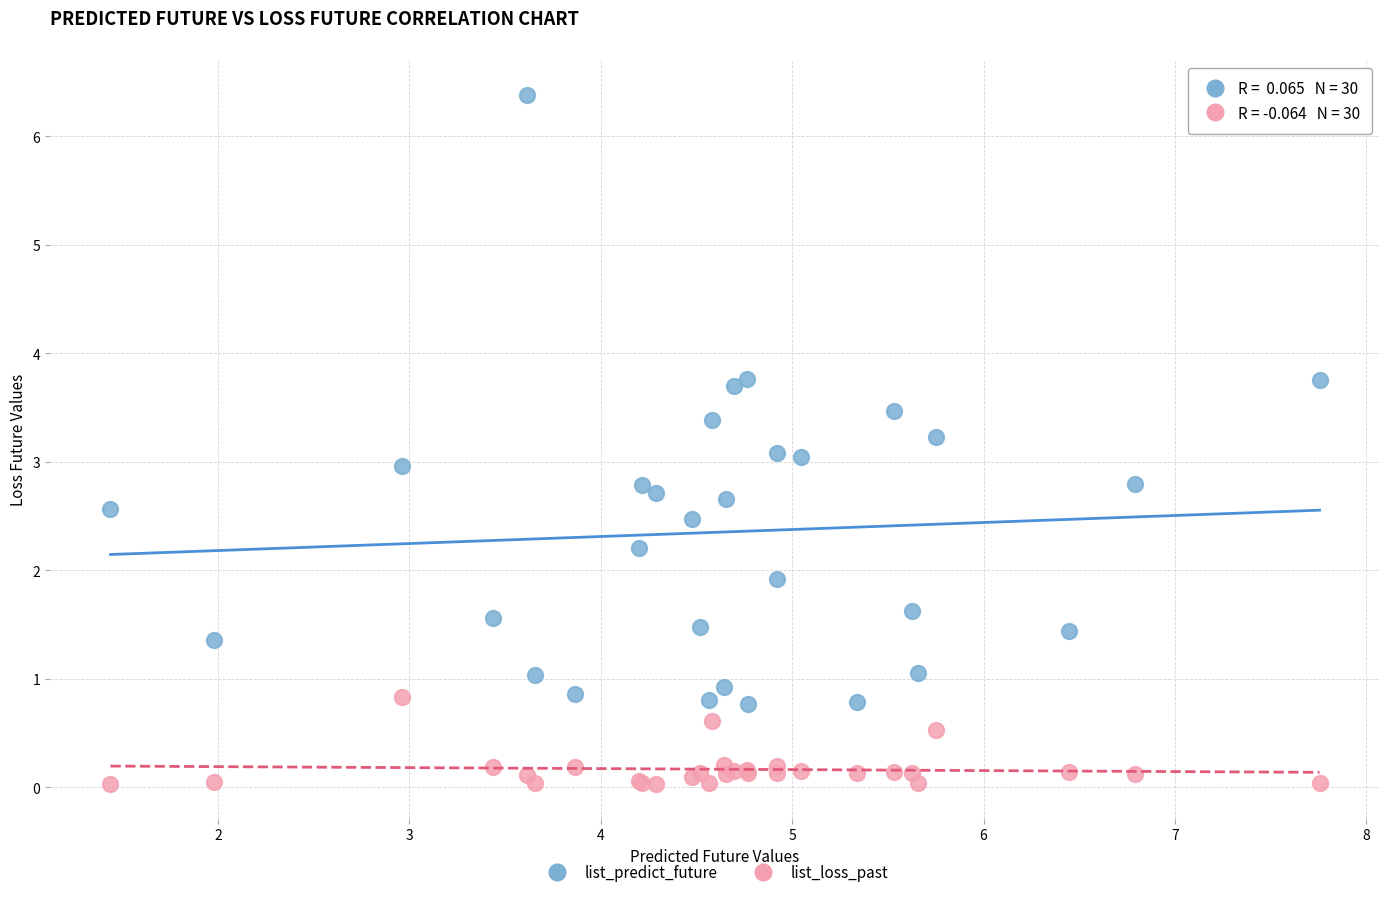

Which series reaches the maximum Y coordinate?

list_predict_future